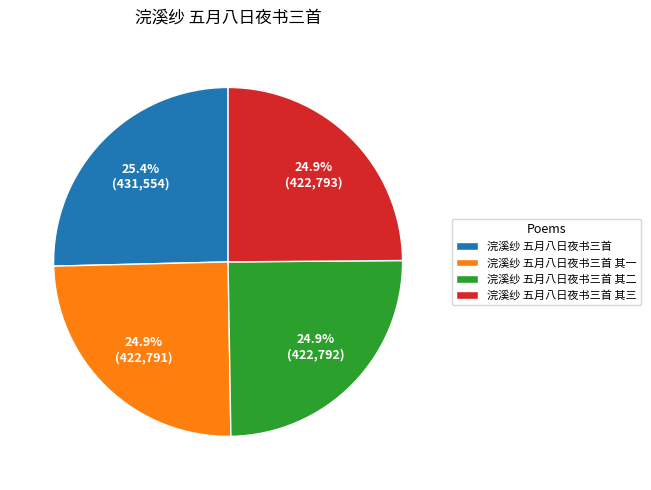

What percentage is the 浣溪纱 五月八日夜书三首 其二 slice, to the nearest percent?

25%